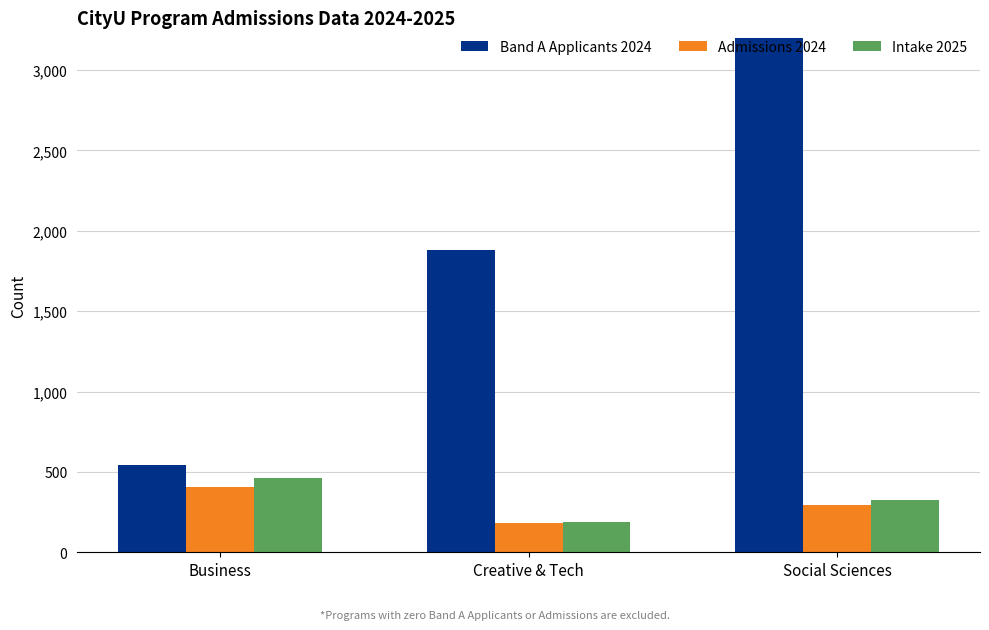

Rank the series at Business from highest to lowest value.

Band A Applicants 2024, Intake 2025, Admissions 2024